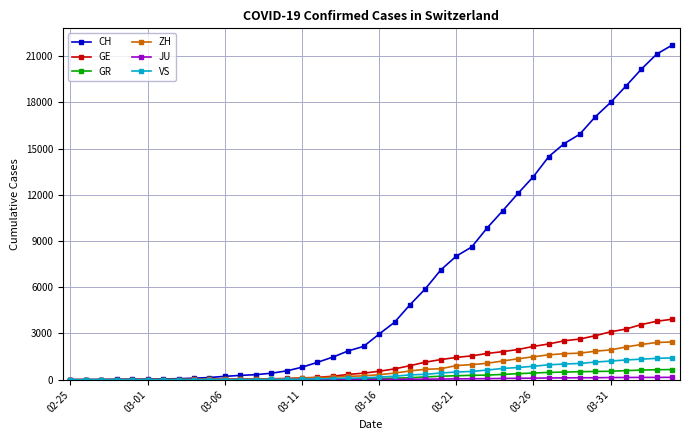

Which series has the largest total across all categories?

CH